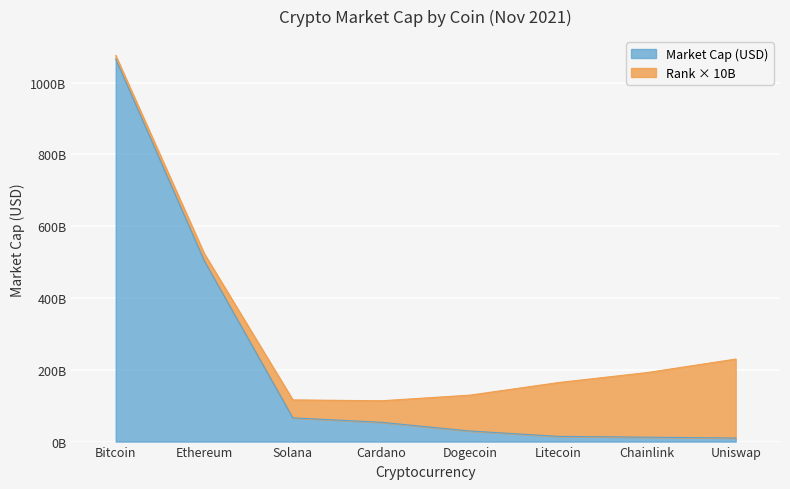

Reading right to left, extract all data points from this chart.

9873305607	12286117403	14529425592	29437606993	53719442031	66159126794	503803951822	1066003698820